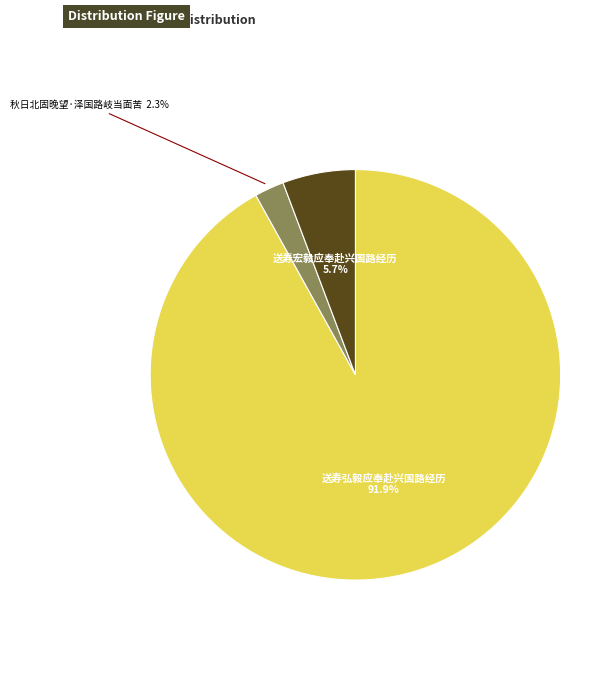

What is the smallest slice in the pie chart?

秋日北固晚望·泽国路岐当面苦